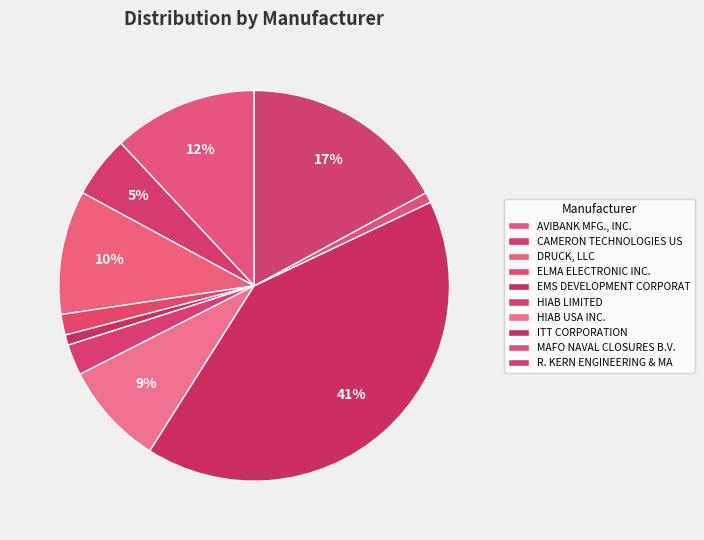

Which slice is the largest?

ITT CORPORATION